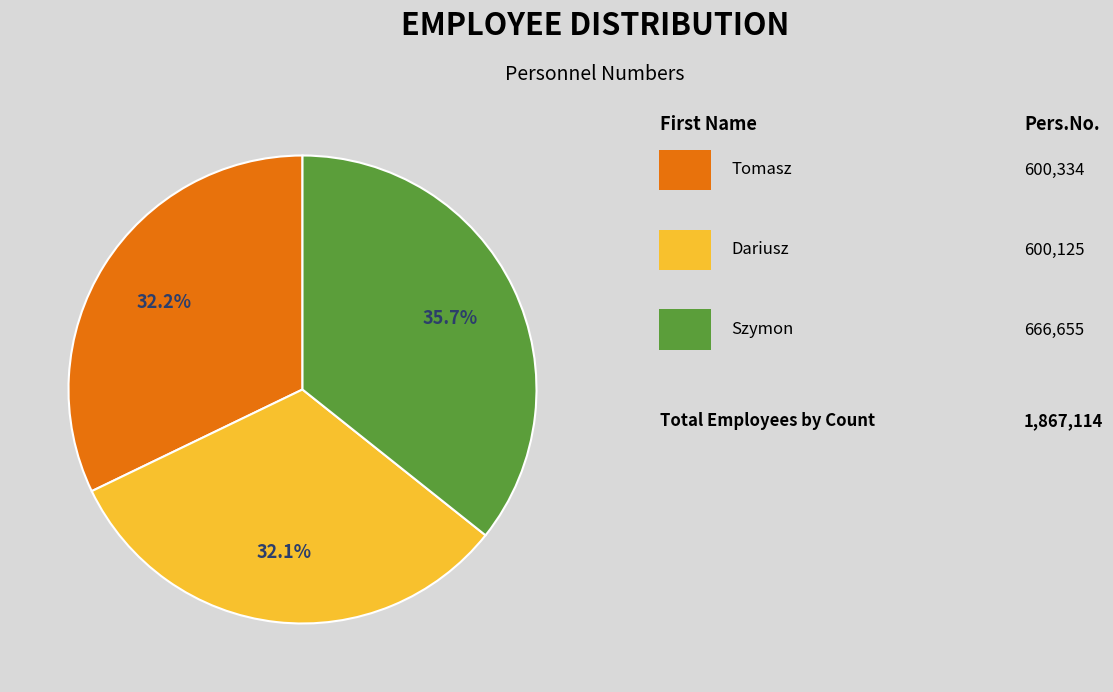

Does any single category account for the majority?

No